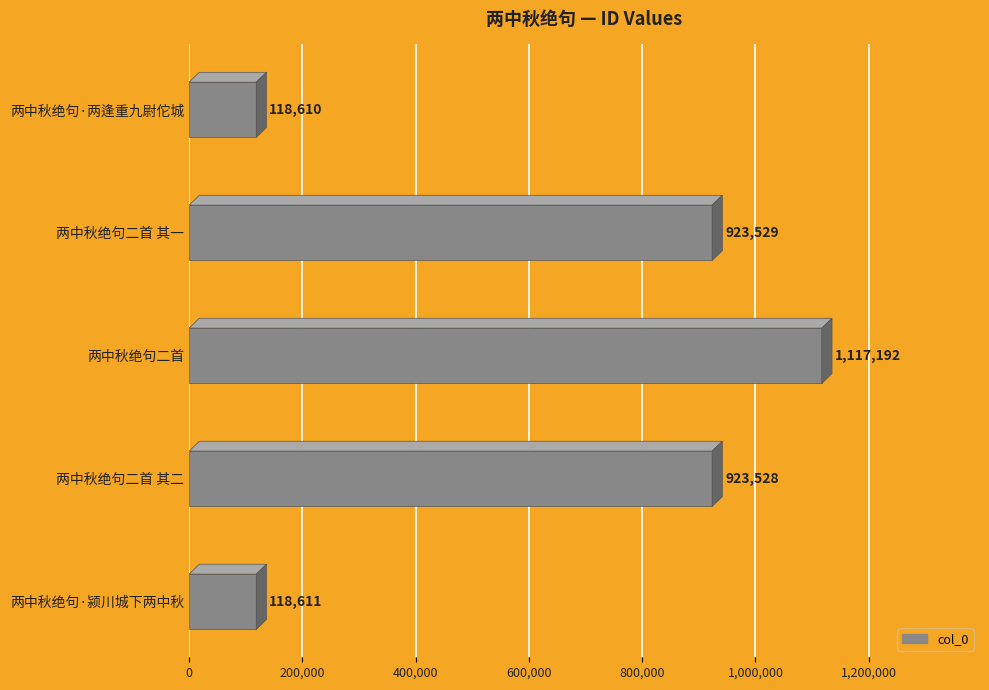

Rank the categories by value from lowest to highest.

两中秋绝句·两逢重九尉佗城, 两中秋绝句·颍川城下两中秋, 两中秋绝句二首 其二, 两中秋绝句二首 其一, 两中秋绝句二首